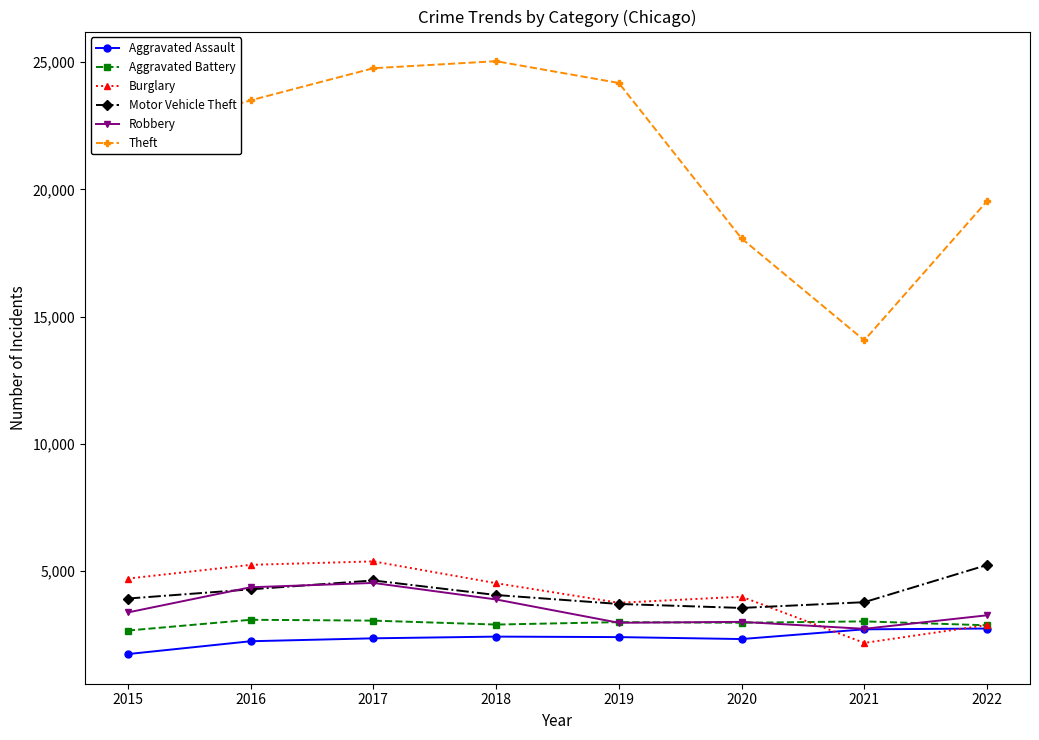

Which series changed the most between 2015 and 2018?

Theft